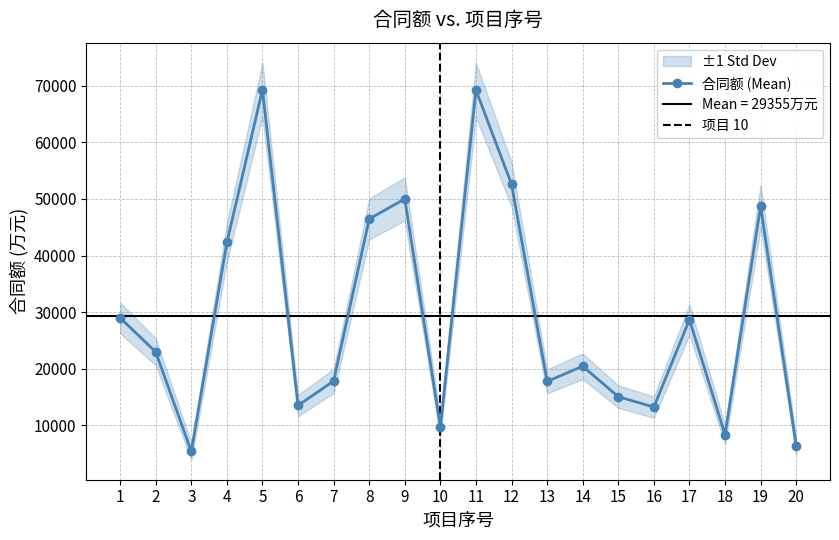

How many series are shown in this chart?

1